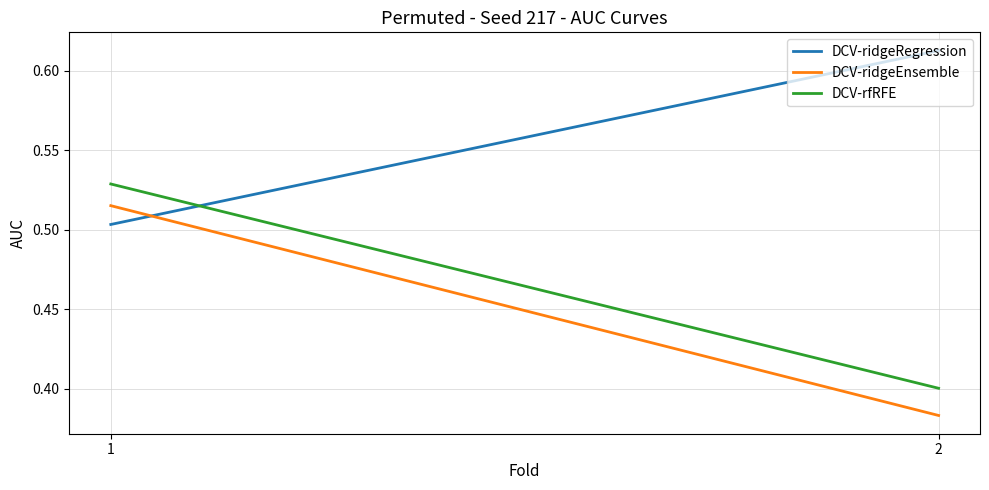

Reading left to right, transcribe all the data shown in this chart.

DCV-ridgeRegression: 0.5	0.6
DCV-ridgeEnsemble: 0.5	0.4
DCV-rfRFE: 0.5	0.4